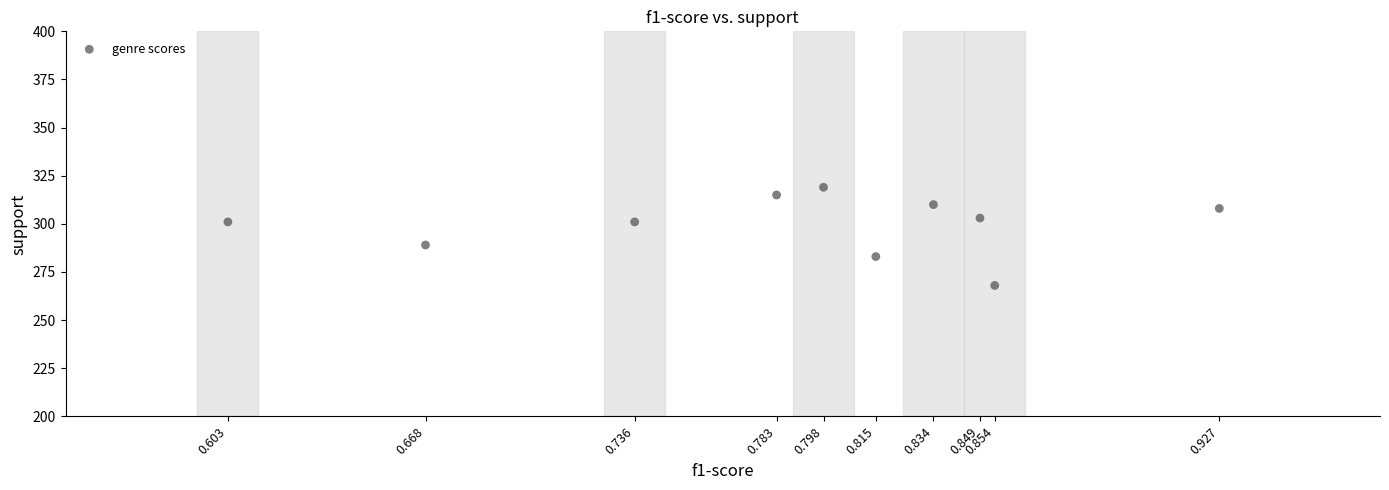

What Y value in the scatter plot is closest to 293?

289